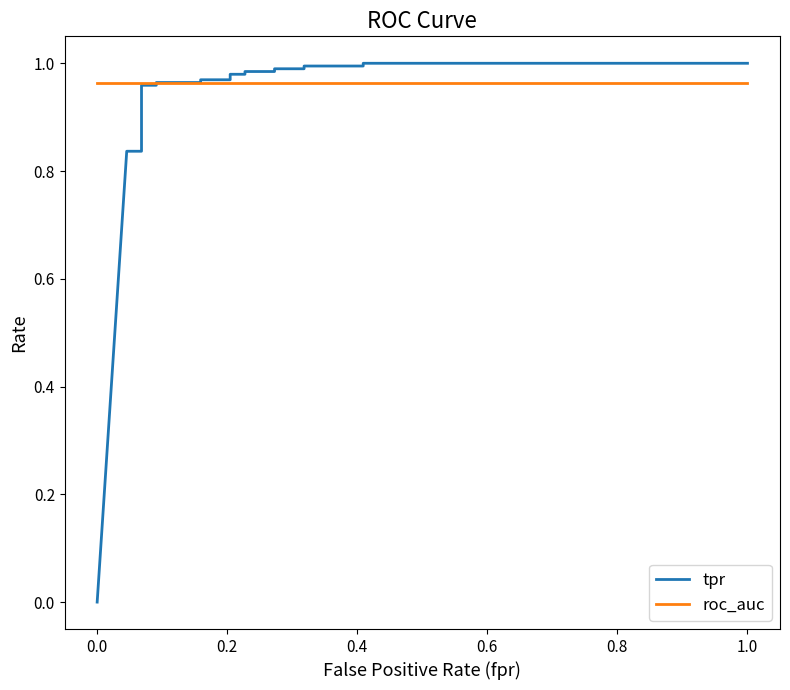

Reading left to right, what are all the values shown in this chart?

tpr: 0.0	0.8	0.8	0.9	1.0	1.0	1.0	1.0	1.0	1.0	1.0	1.0	1.0	1.0	1.0	1.0	1.0	1.0	1.0	1.0
roc_auc: 1.0	1.0	1.0	1.0	1.0	1.0	1.0	1.0	1.0	1.0	1.0	1.0	1.0	1.0	1.0	1.0	1.0	1.0	1.0	1.0